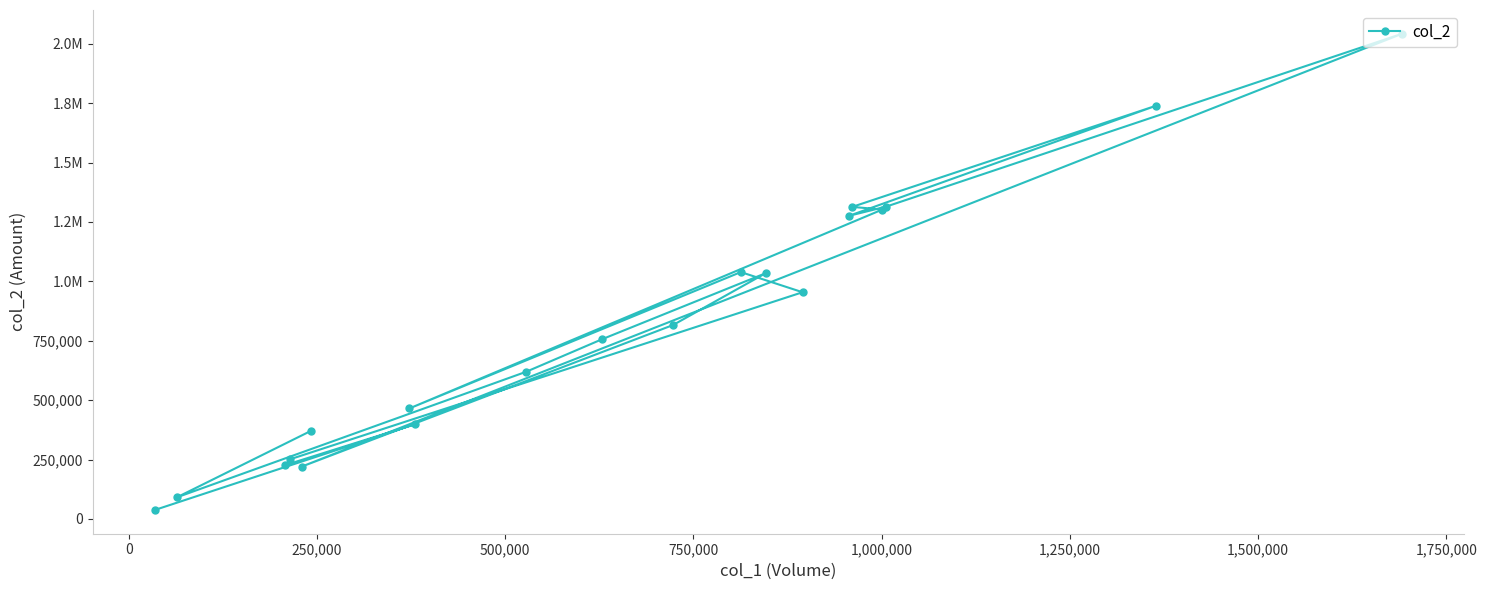

How many distinct data groups are displayed?

1